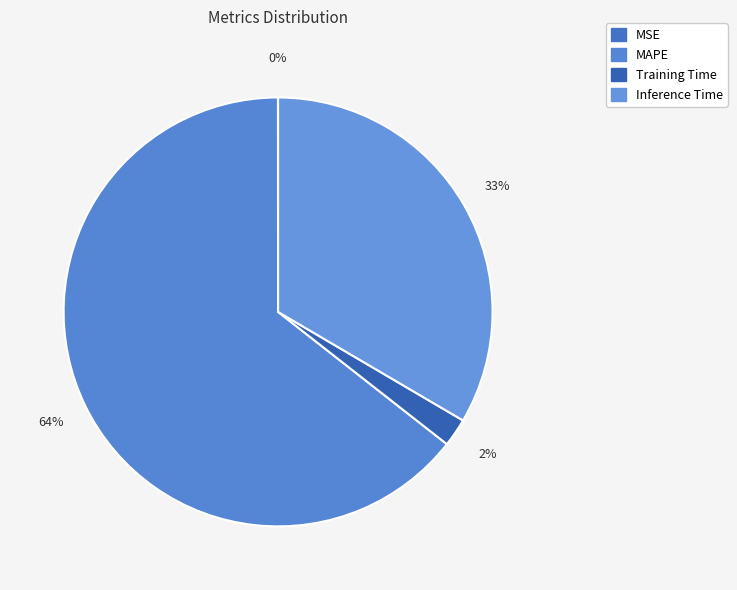

Does MAPE represent more than half of the total?

Yes